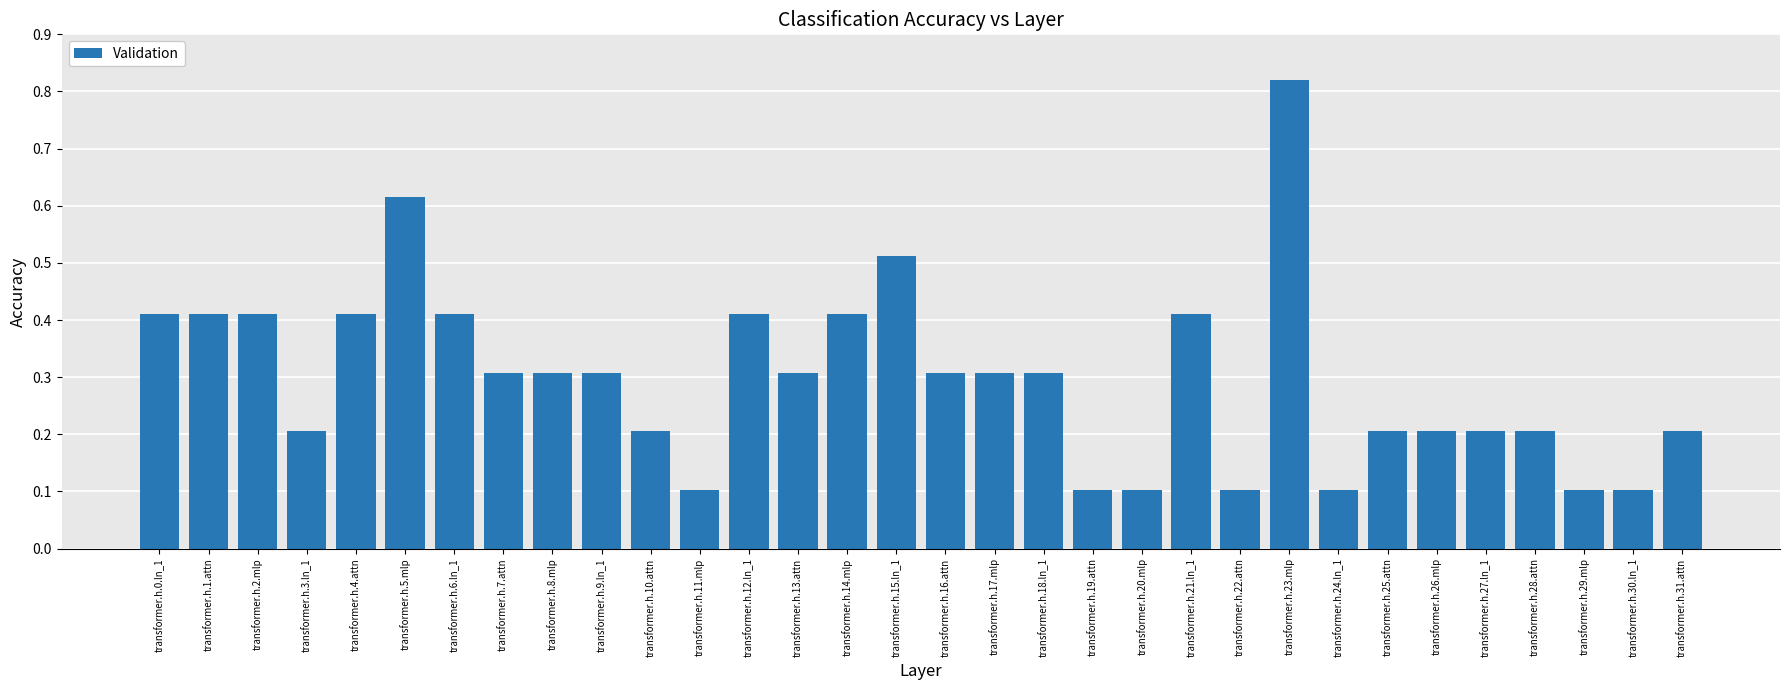

How many bars are there in total?

32